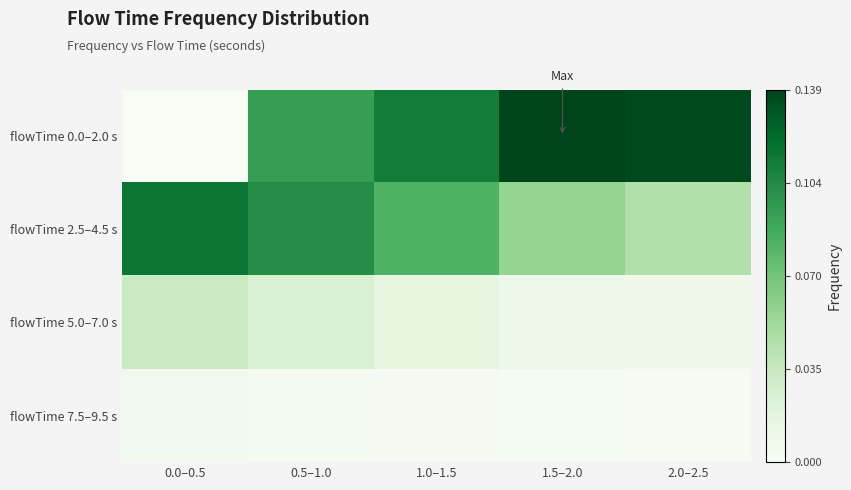

Which series has the largest range (max minus min)?

flowTime 0.0–2.0 s